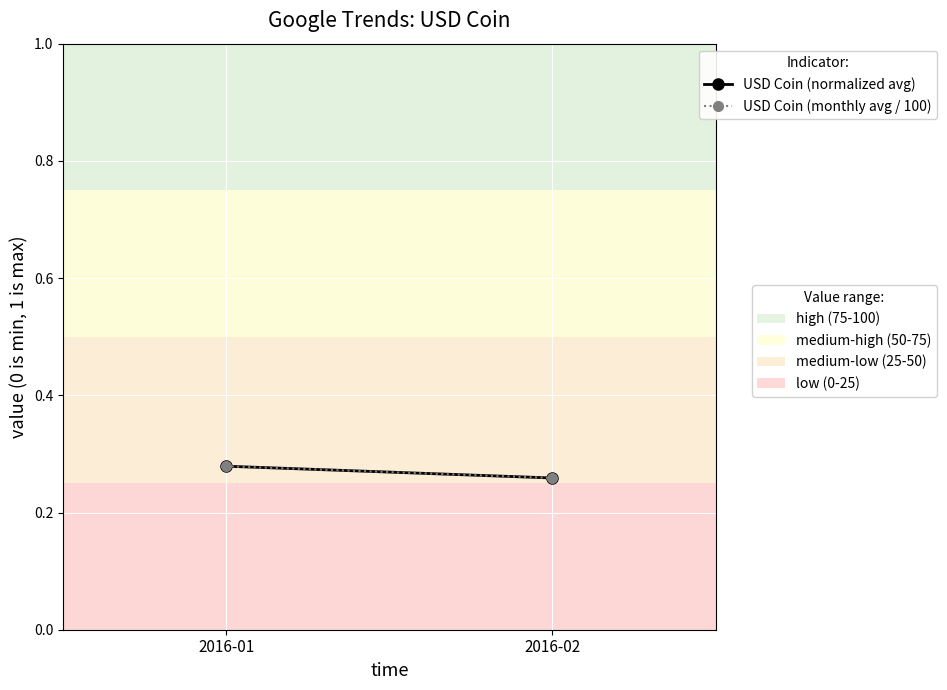

List the series in order of their peak value, highest first.

USD Coin (normalized avg), USD Coin (monthly avg / 100)